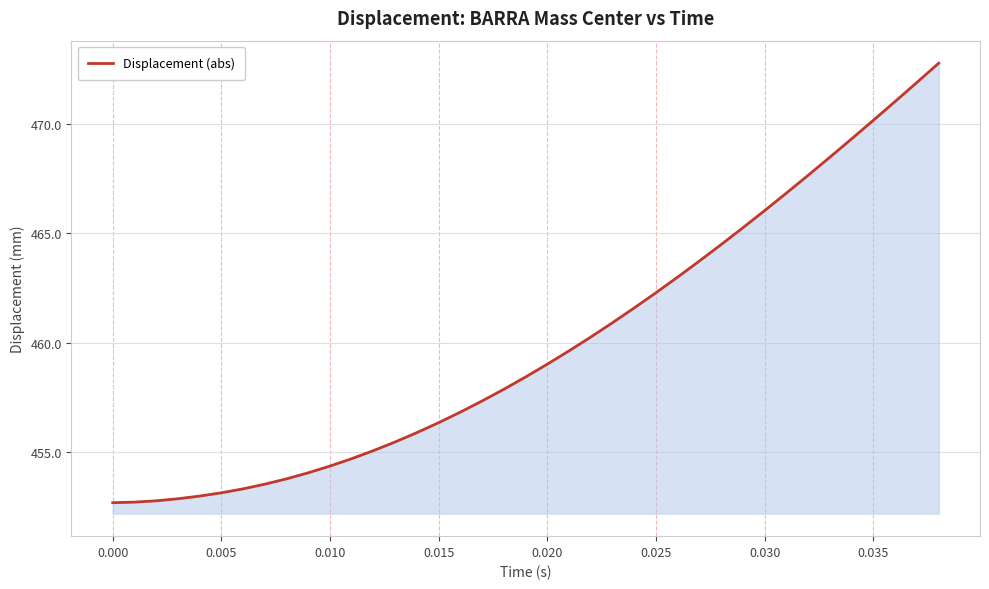

What is the greatest value displayed?

472.8